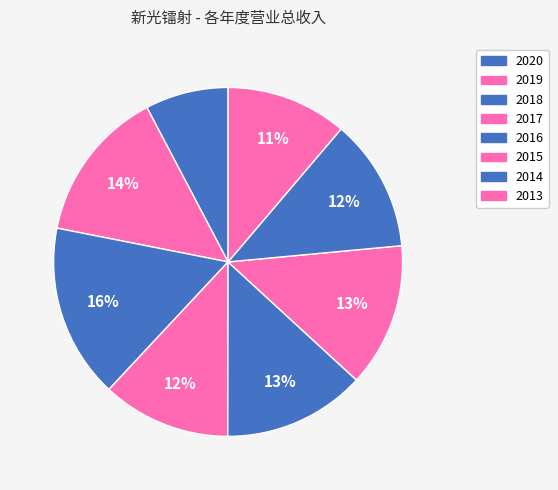

How much of the chart is everything except 2017?

88.1%